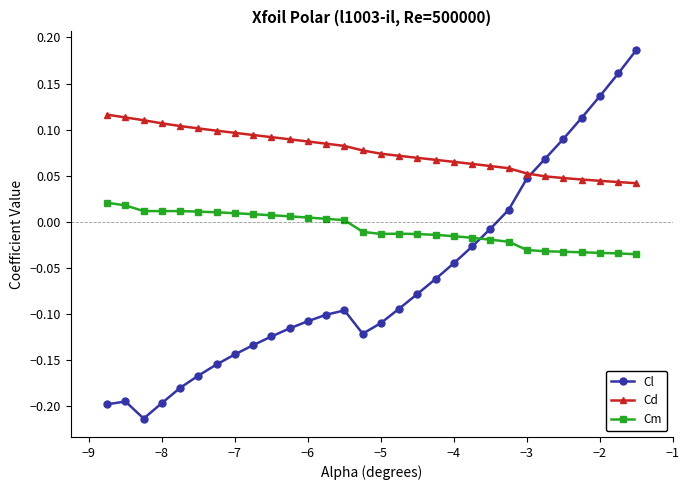

Which series has the widest spread of values?

Cl